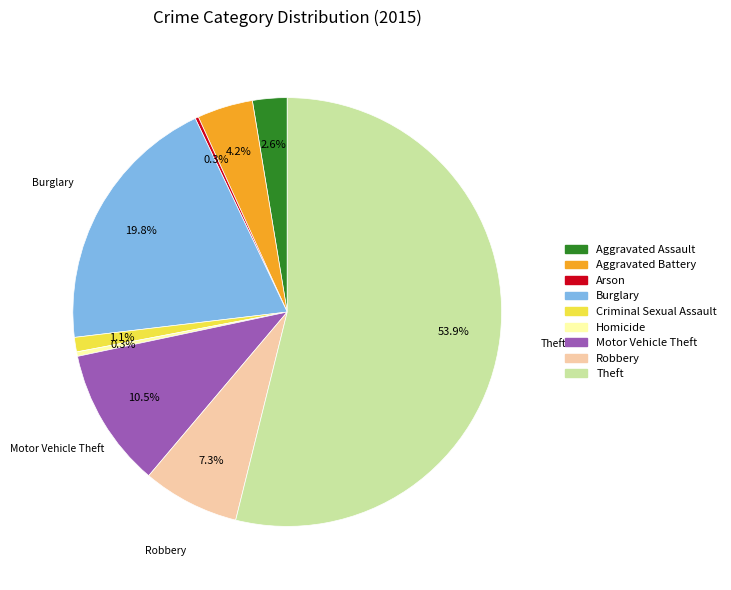

What is the largest slice in the pie chart?

Theft